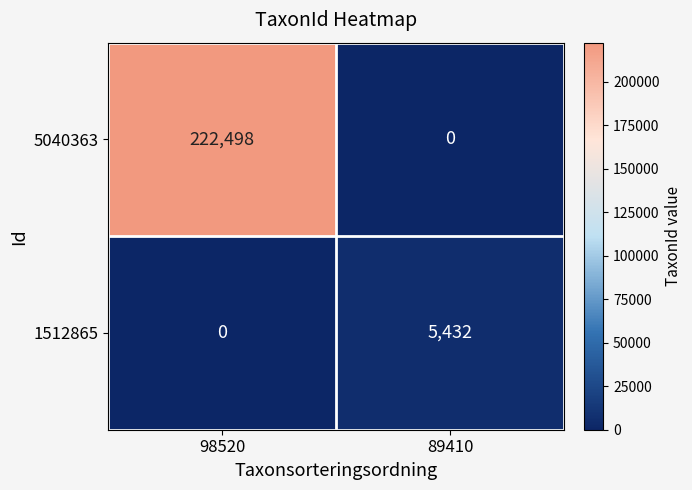

Rank the series at 89410 from highest to lowest value.

1512865, 5040363